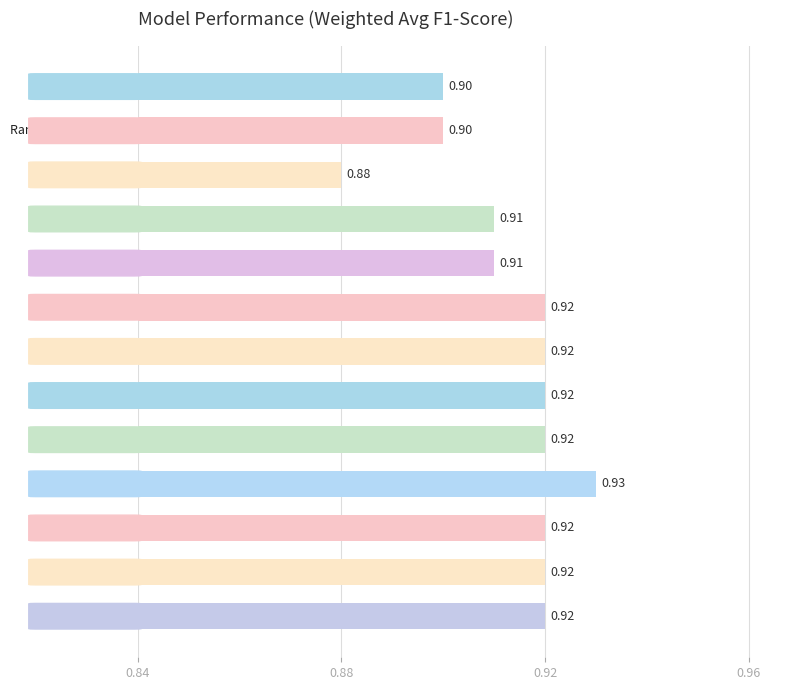

Count the values in the range 0 to 1.

13